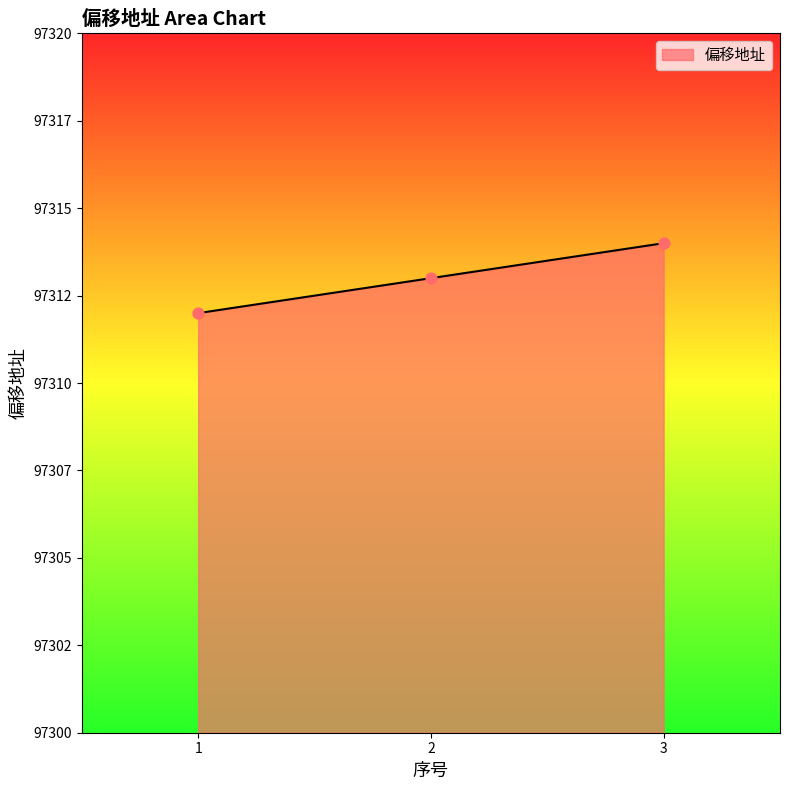

Which has a higher value, 2 or 3?

3